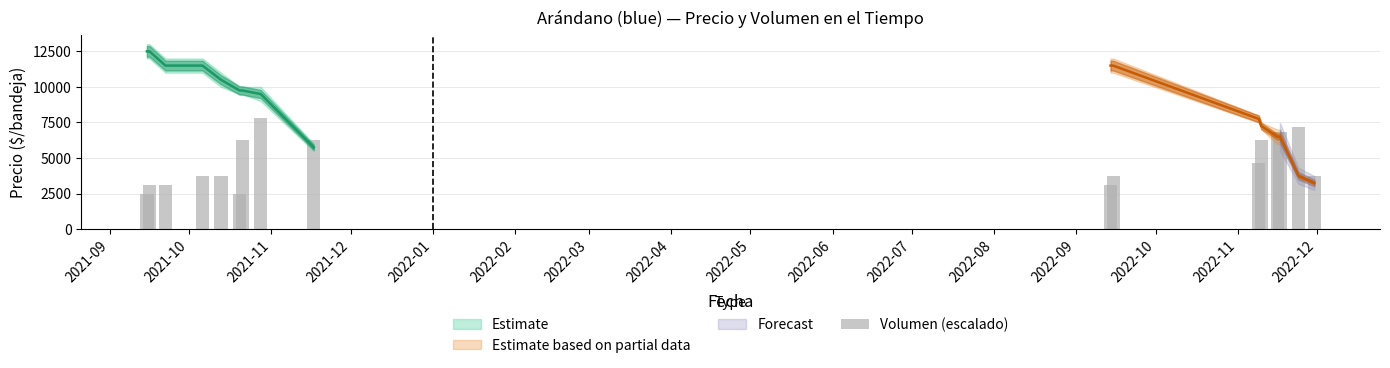

What is the change in value from 2021-11 to 2022-09?

+3120